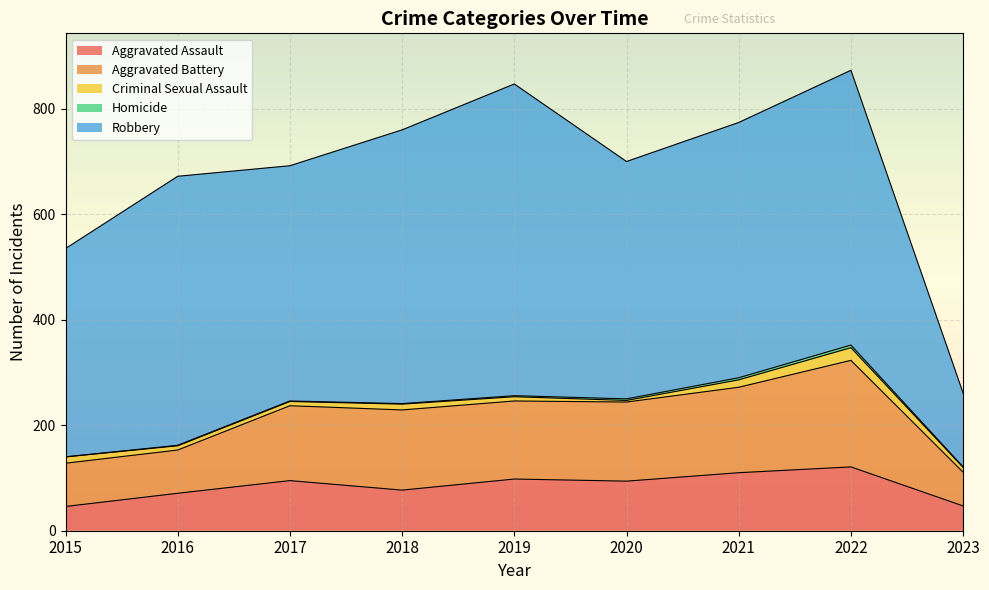

What value does the Aggravated Battery series have at 2020, to the nearest 5?

150